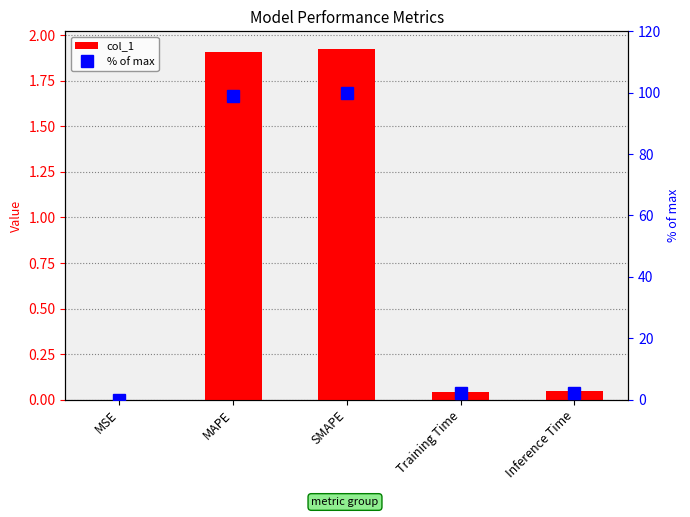

Which series has the largest total across all categories?

% of max